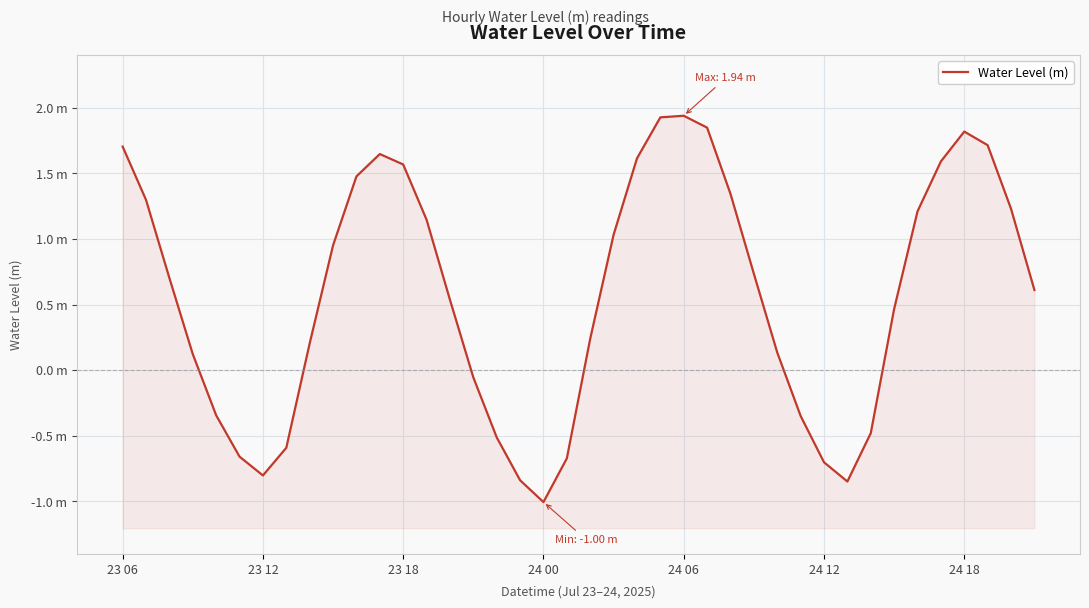

What is the average value?

0.6